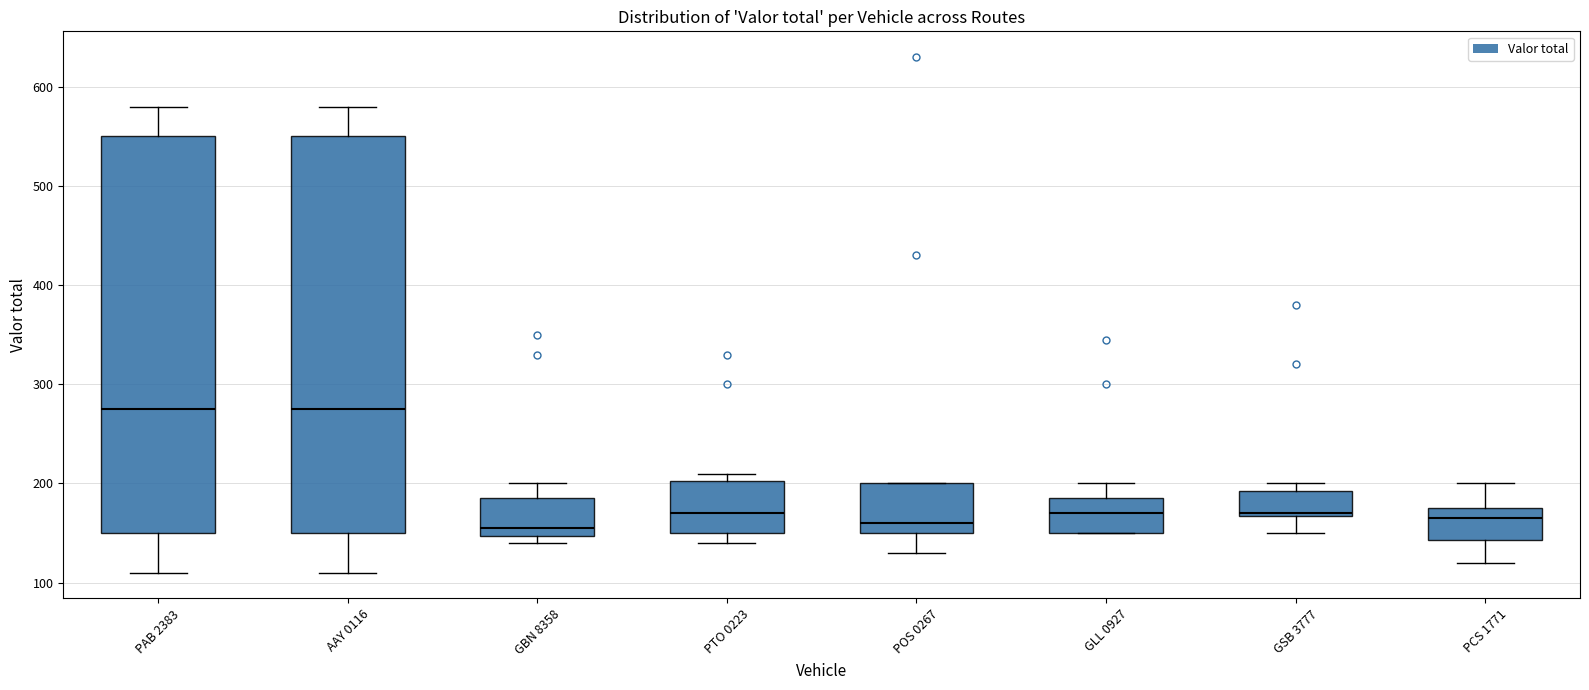

Where is the lower edge of the box for PTO 0223 on the y-axis? The values are not printed on the chart, so give them approximately, as read against the axis.

150